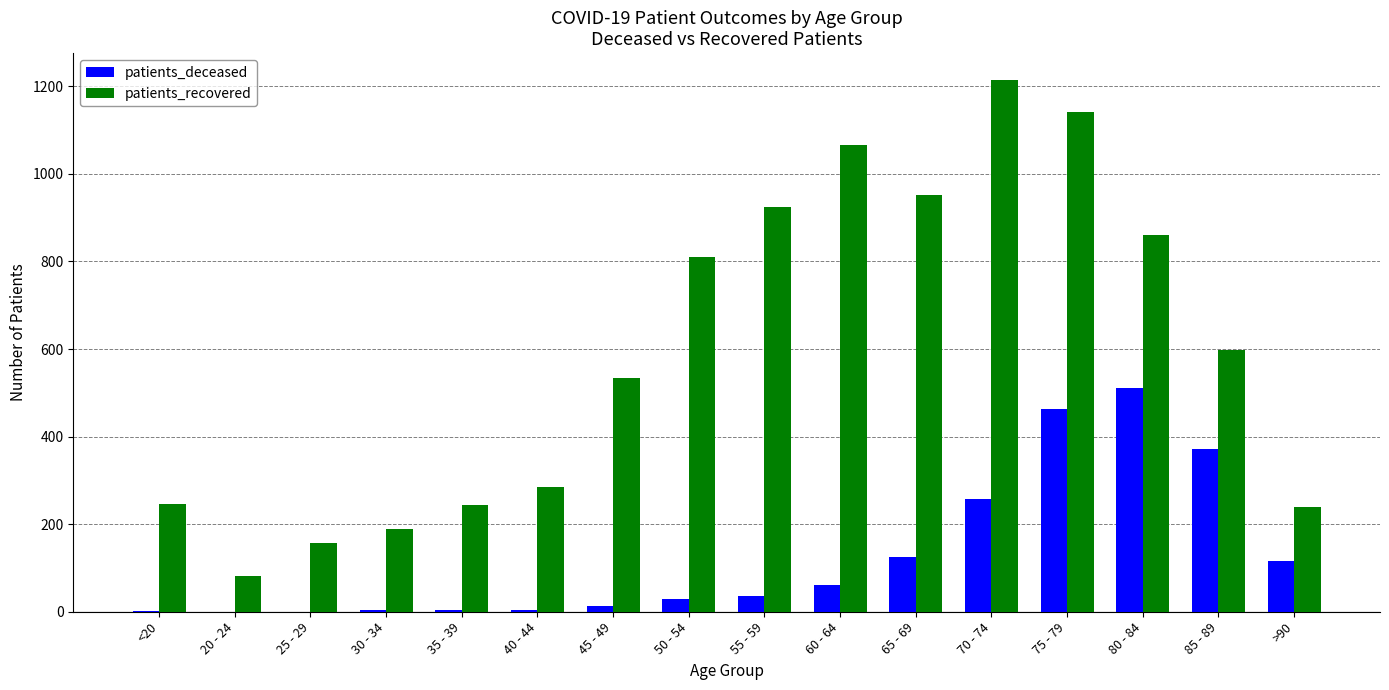

What is the average value of the patients_deceased series?

125